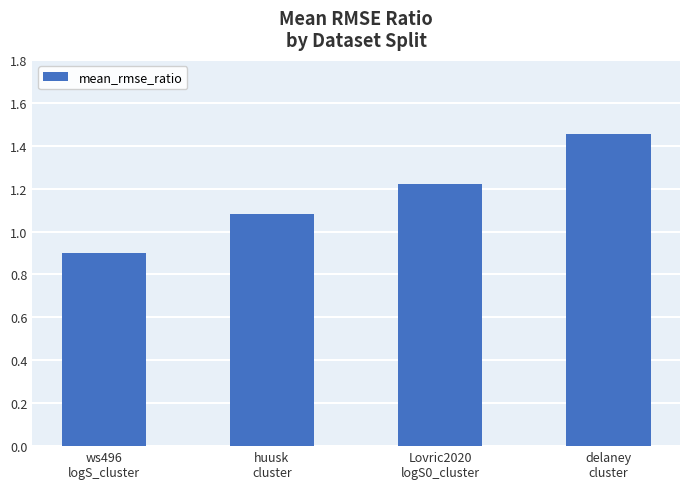

What is the change in value from huusk
cluster to delaney
cluster?

+0.4